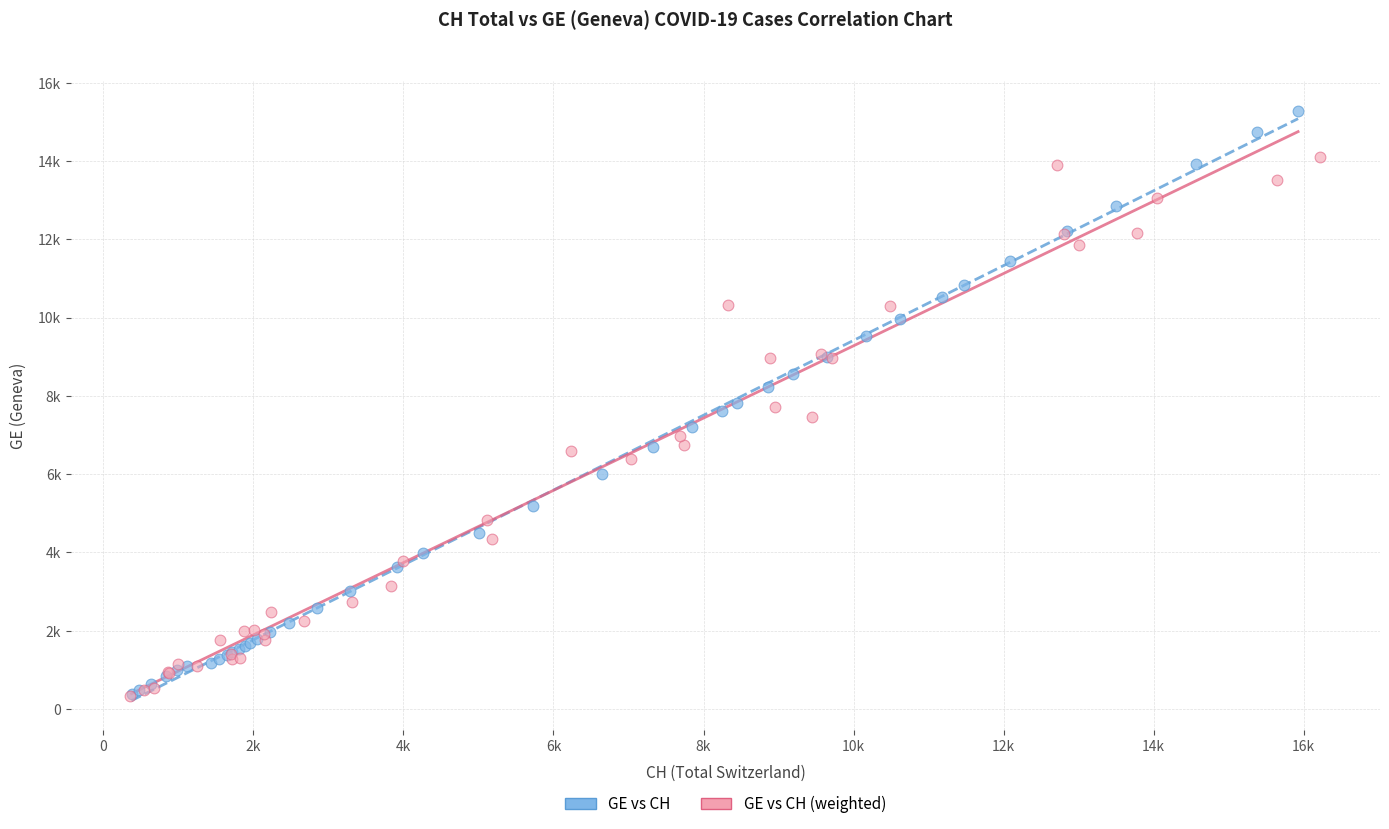

Which series has the widest spread of Y values?

GE vs CH